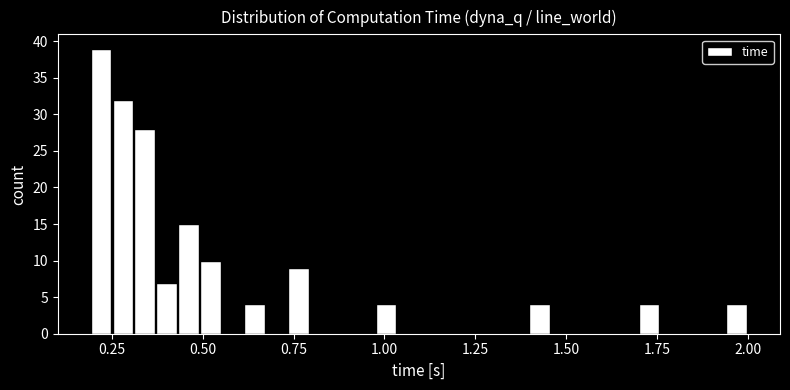

Around what value on the x-axis is the tallest bar? Give the approximate position of its centre, as read against the axis.

0.20